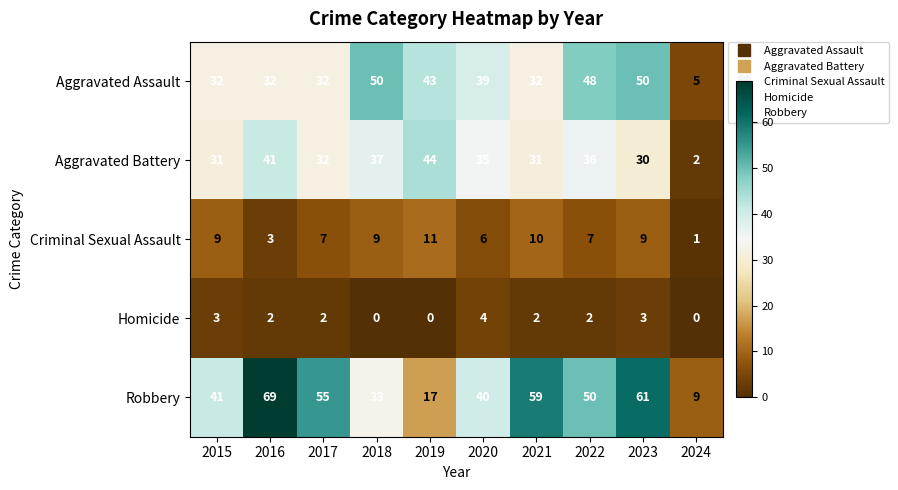

The Aggravated Battery series shows 55 at 2021. True or false?

False